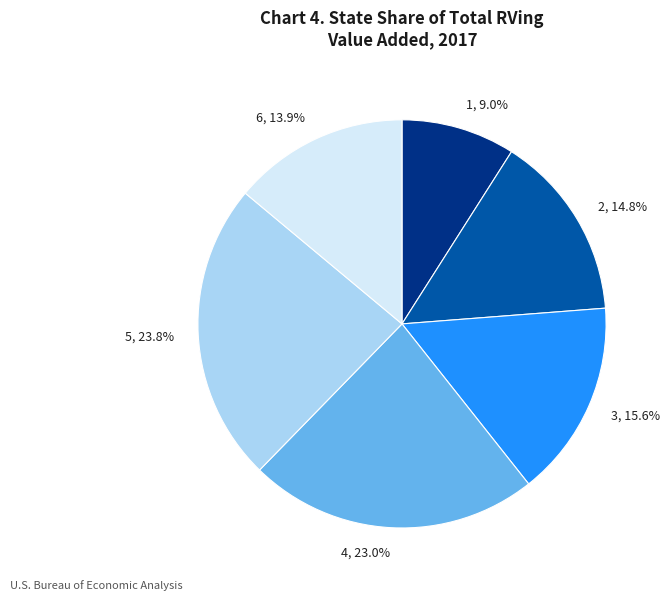

True or false: 3 accounts for 24% of the total.

False